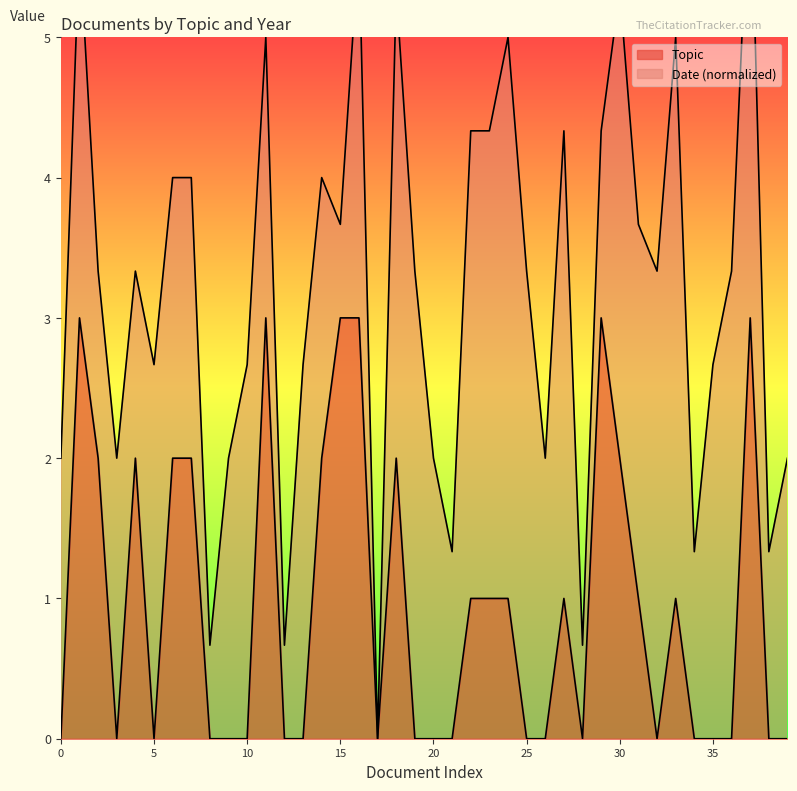

What is the highest value of the Topic series?

3